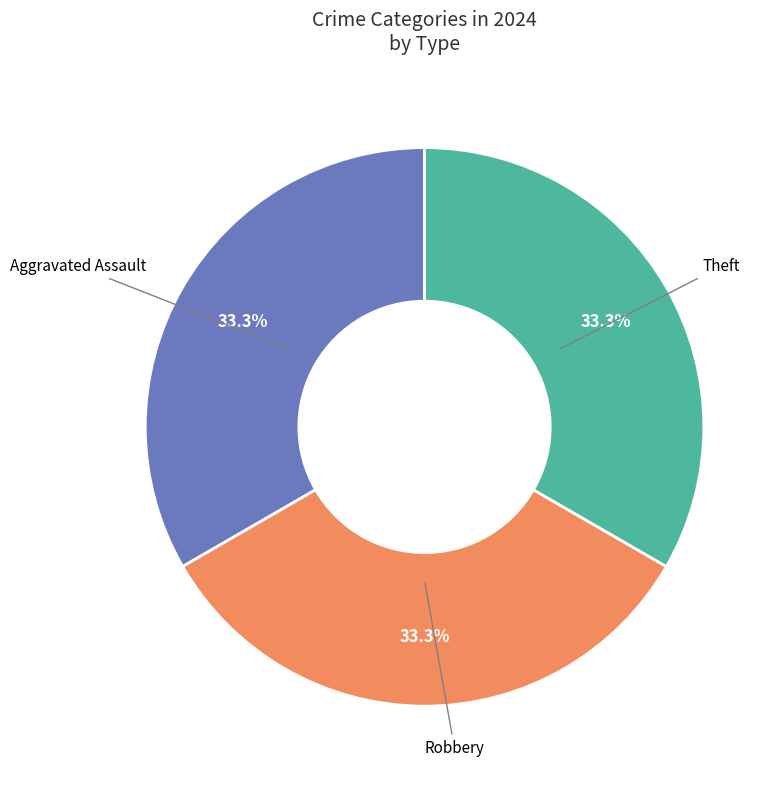

Is there a majority slice in this chart?

No